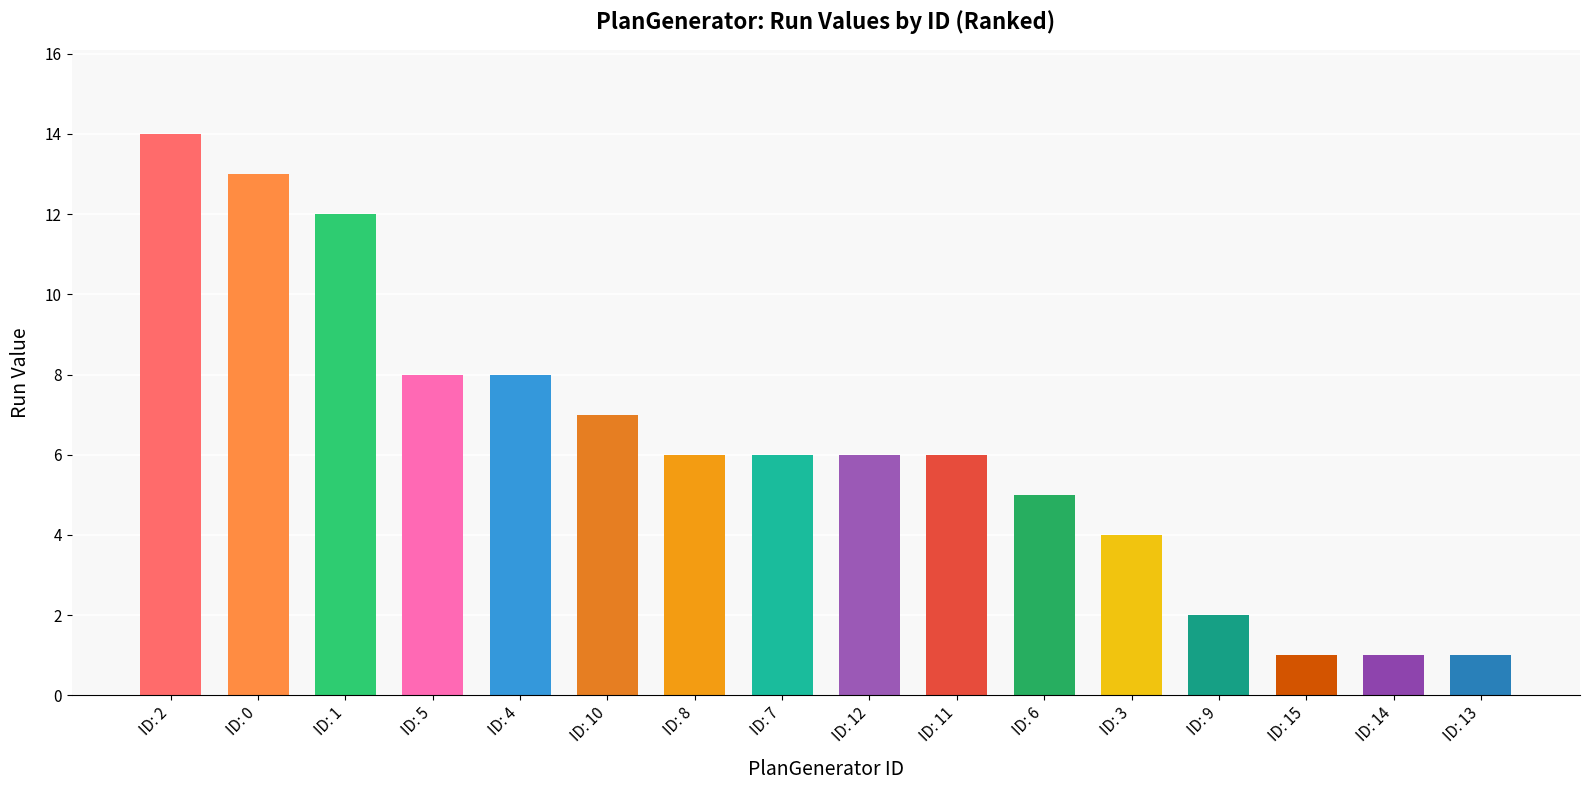

Reading right to left, transcribe all the data shown in this chart.

ID: 13=1	ID: 14=1	ID: 15=1	ID: 9=2	ID: 3=4	ID: 6=5	ID: 11=6	ID: 12=6	ID: 7=6	ID: 8=6	ID: 10=7	ID: 4=8	ID: 5=8	ID: 1=12	ID: 0=13	ID: 2=14